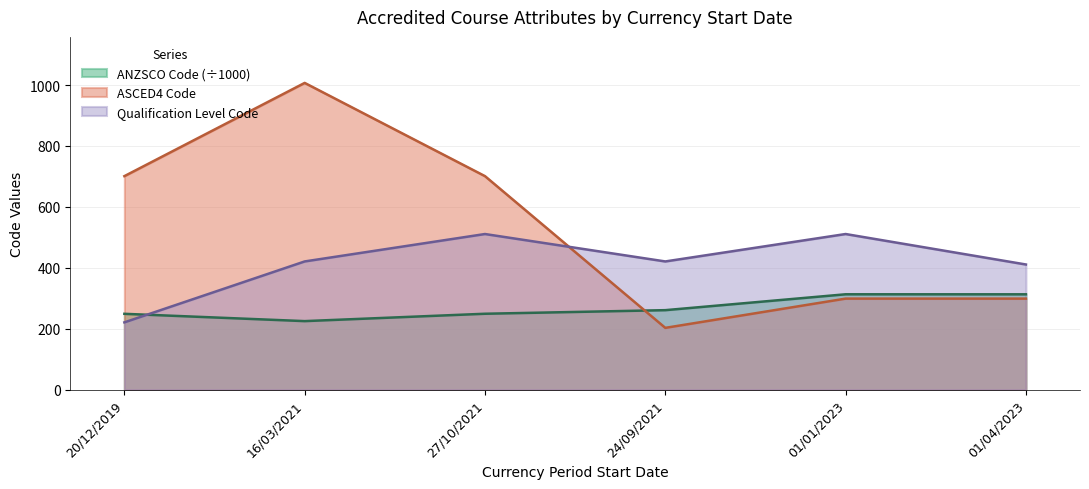

What is the total value across all series at 27/10/2021?

1461.3